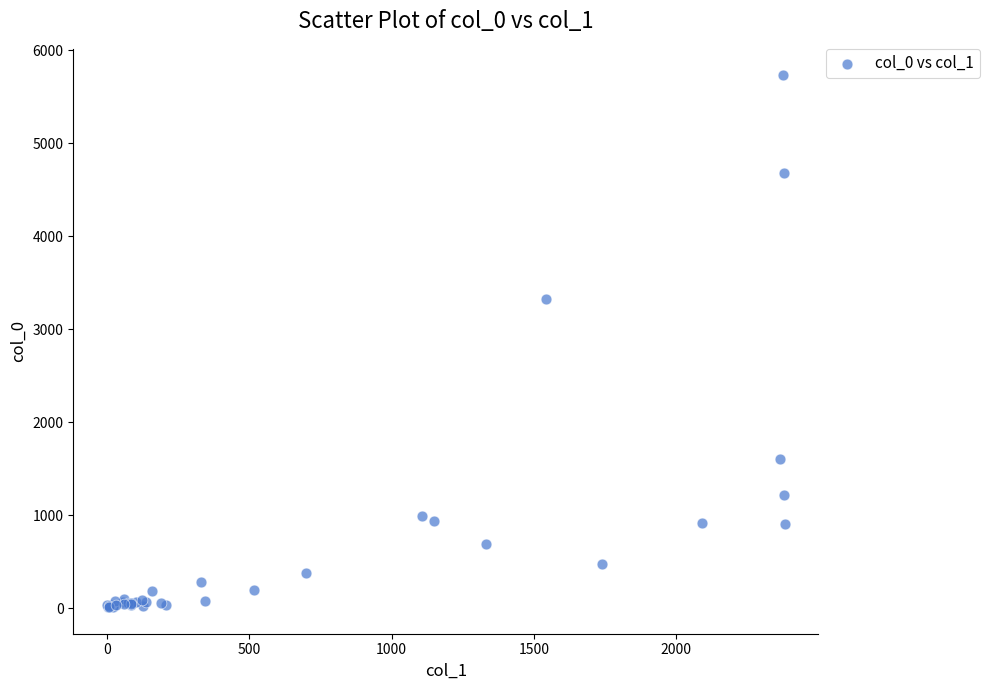

What Y value in the scatter plot is closest to 2871?

3321.8